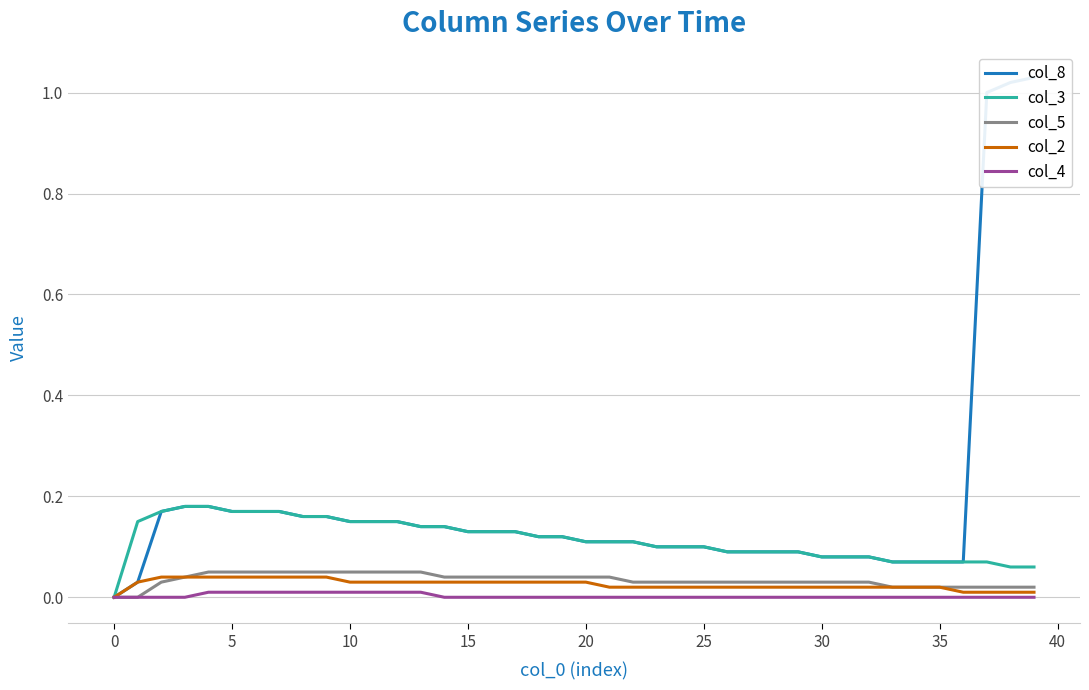

What is the highest value of the col_8 series?

1.0